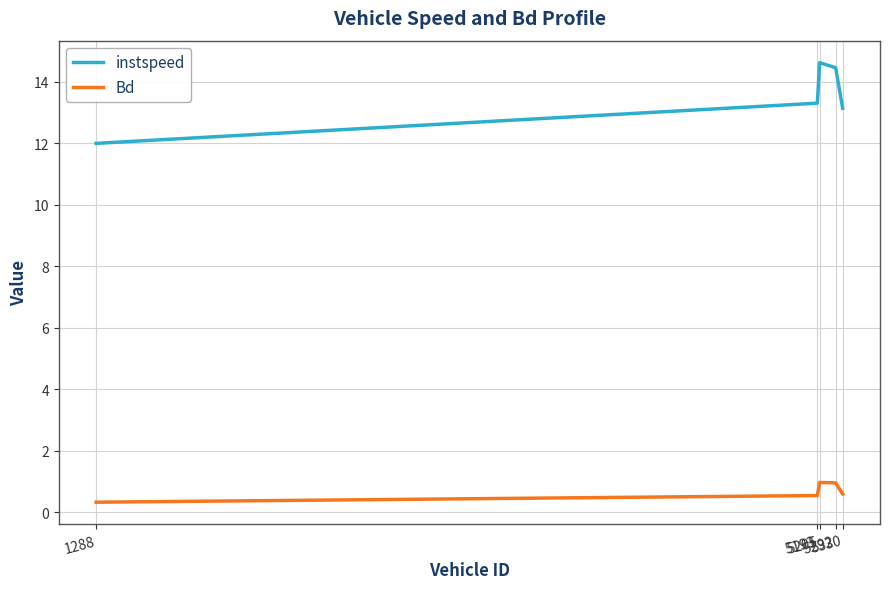

List the series in order of their peak value, lowest first.

Bd, instspeed